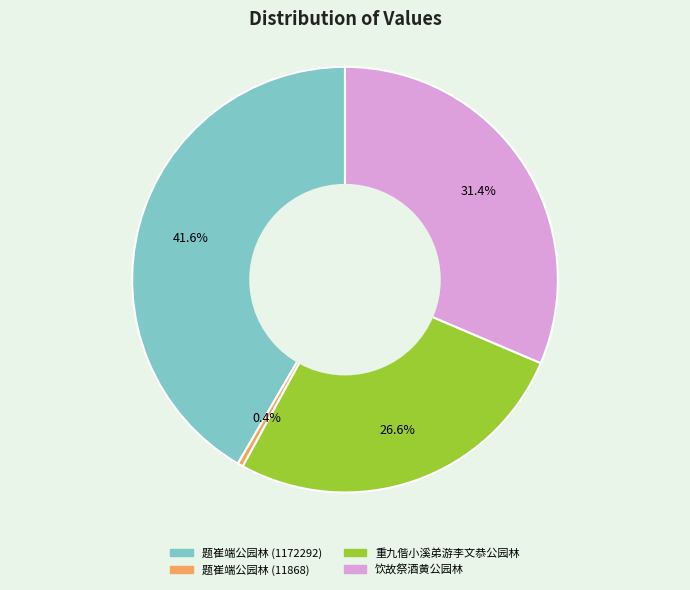

Does 重九偕小溪弟游李文恭公园林 represent more than half of the total?

No